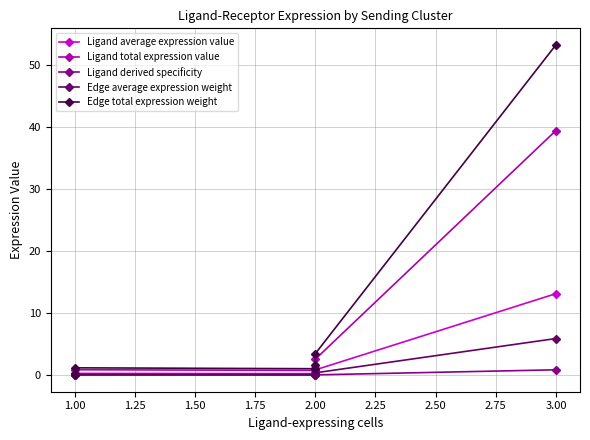

What is the approximate value of Edge average expression weight at 2.00?

0.2